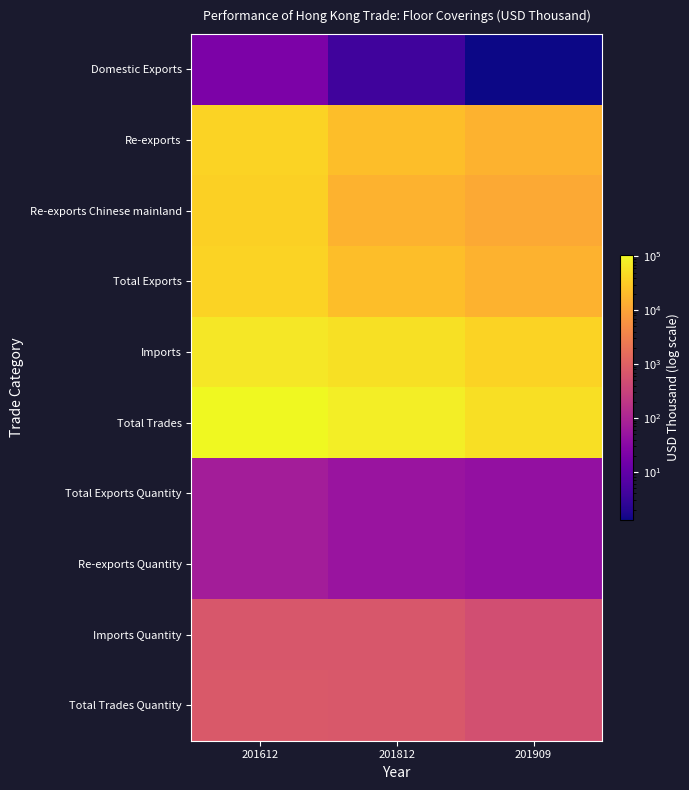

Reading right to left, transcribe all the data shown in this chart.

Domestic Exports: 201909=1.3	201812=4.0	201612=21.0
Re-exports: 201909=15318.1	201812=22034.8	201612=39470.2
Re-exports Chinese mainland: 201909=11727.0	201812=15774.1	201612=36298.4
Total Exports: 201909=15319.4	201812=22038.8	201612=39491.3
Imports: 201909=38667.2	201812=56351.9	201612=66404.6
Total Trades: 201909=53986.6	201812=78390.7	201612=105895.9
Total Exports Quantity: 201909=43.3	201812=50.7	201612=75.3
Re-exports Quantity: 201909=43.3	201812=50.7	201612=75.1
Imports Quantity: 201909=502.1	201812=696.9	201612=707.1
Total Trades Quantity: 201909=545.4	201812=747.6	201612=782.4